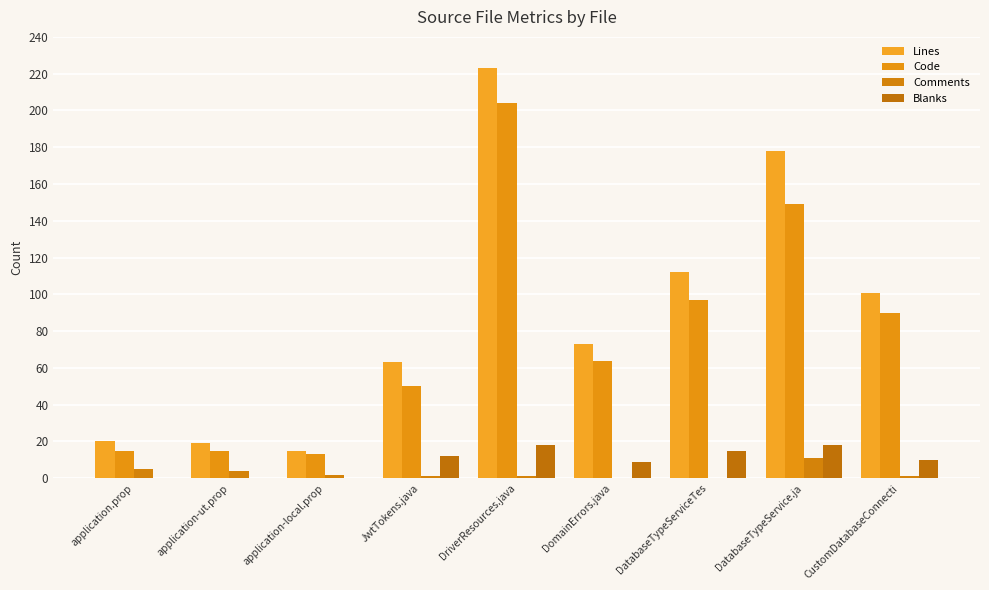

Is it true that Code equals 149 at DatabaseTypeService.ja?

True